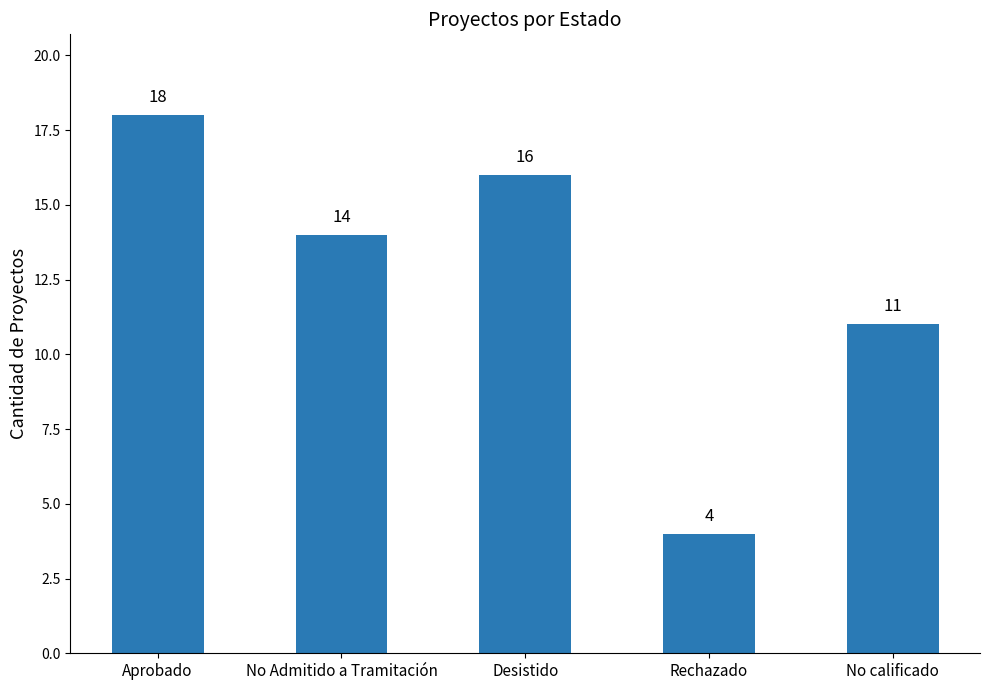

What is the difference between the second highest and second lowest values?

5